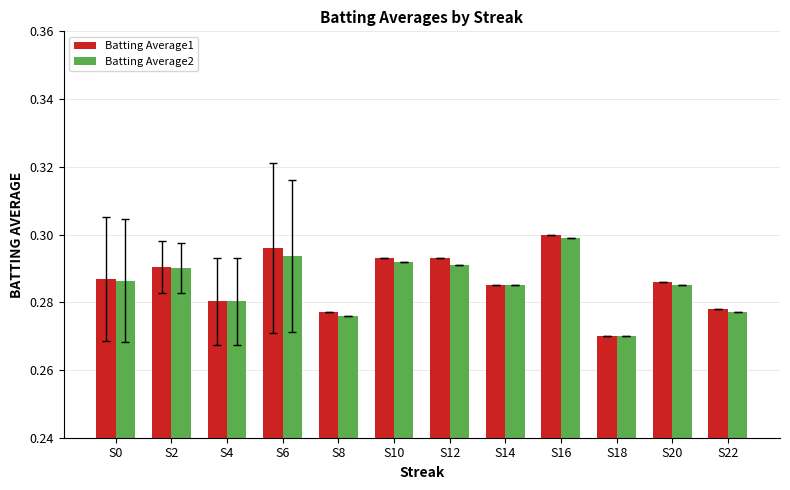

List the series in order of their peak value, lowest first.

Batting Average2, Batting Average1